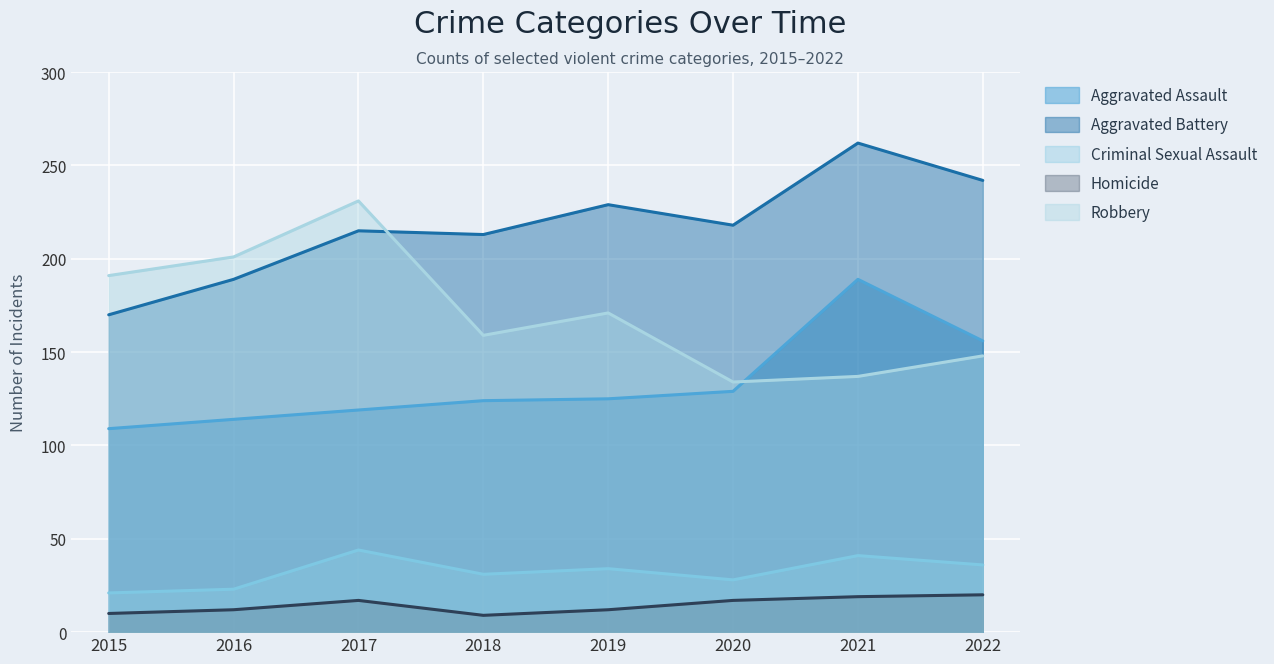

True or false: Robbery and Criminal Sexual Assault intersect in this chart.

False